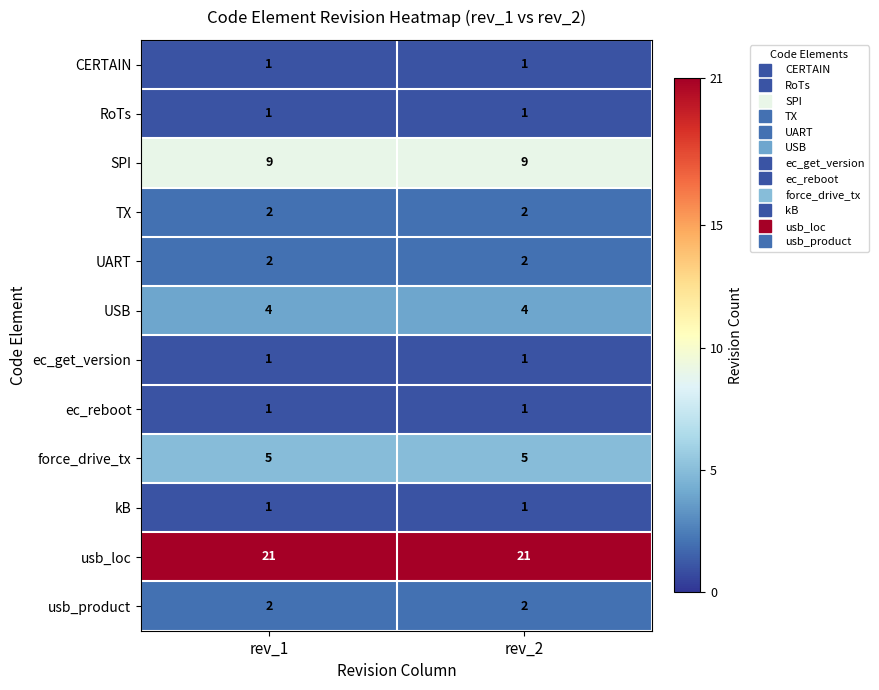

What is the average value of the force_drive_tx series?

5